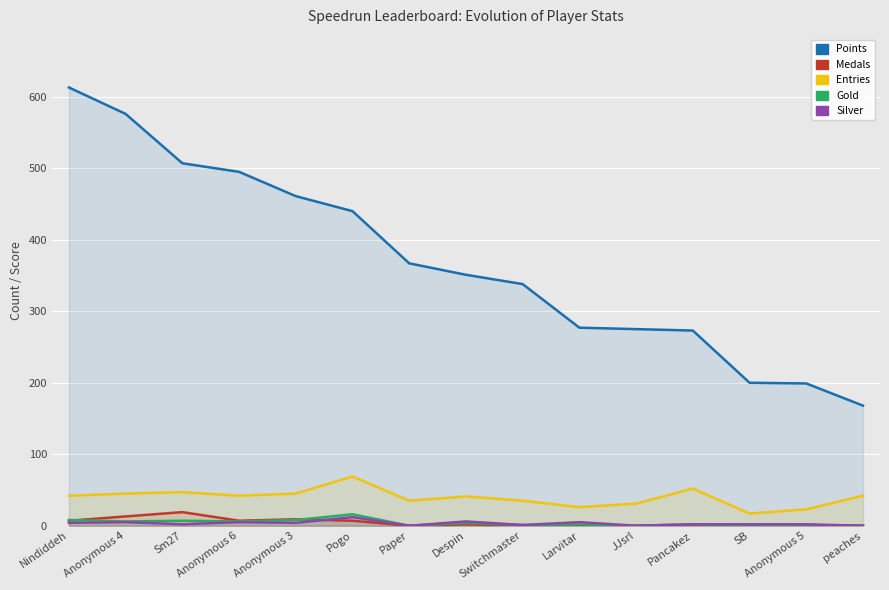

True or false: Gold and Entries intersect in this chart.

False